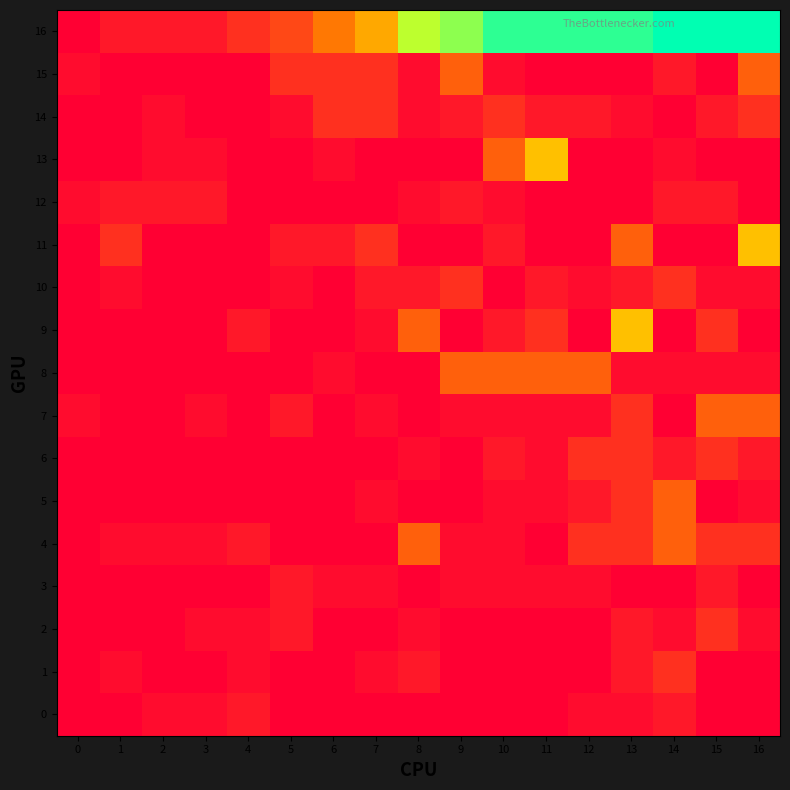

What is the spread (max minus min) of values at 13?

60